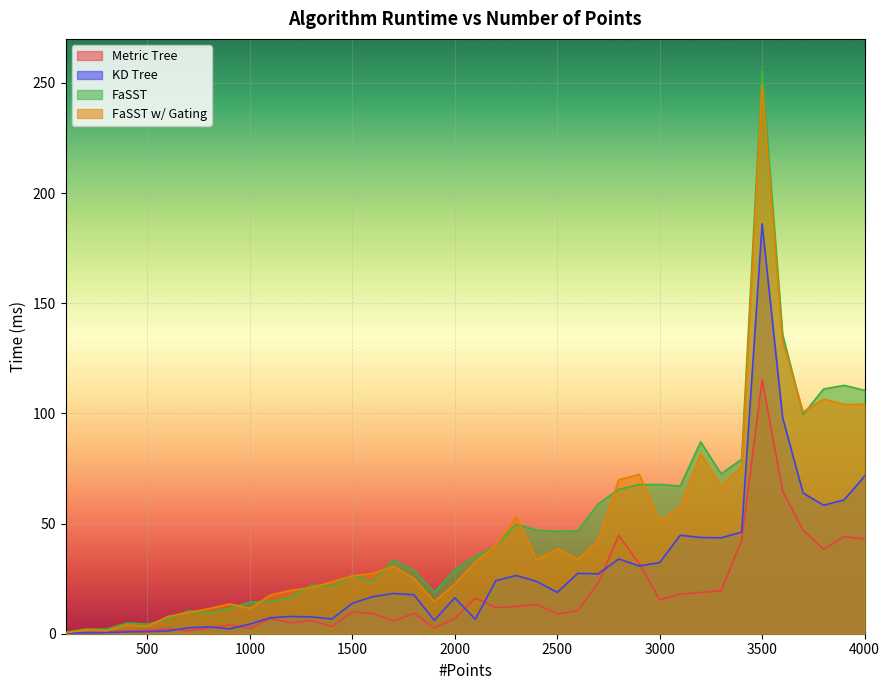

Where is the first local maximum for FaSST w/ Gating?

200